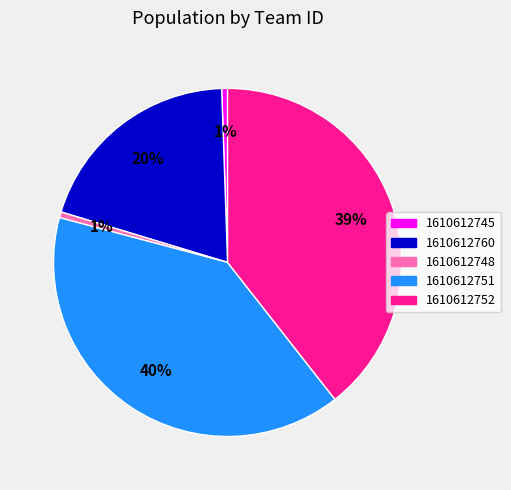

Is the sum of 1610612752 and 1610612748 greater than half?

No